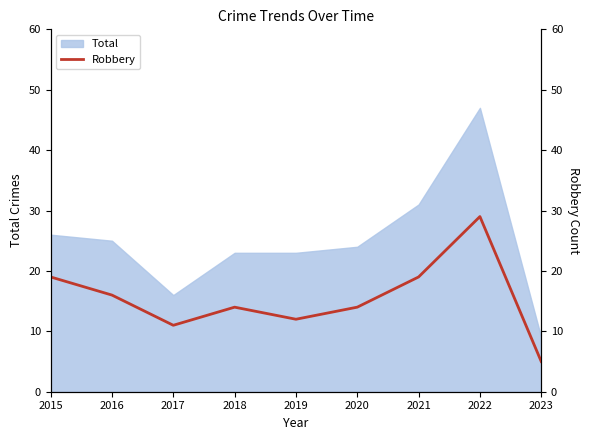

True or false: the data has more than 1 interior local peaks.

True